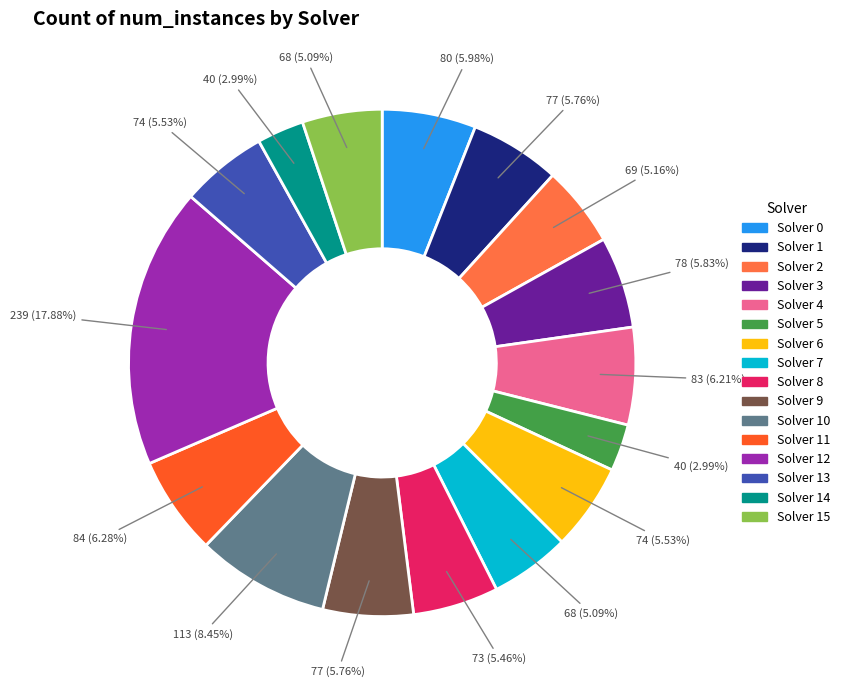

Is there a majority slice in this chart?

No